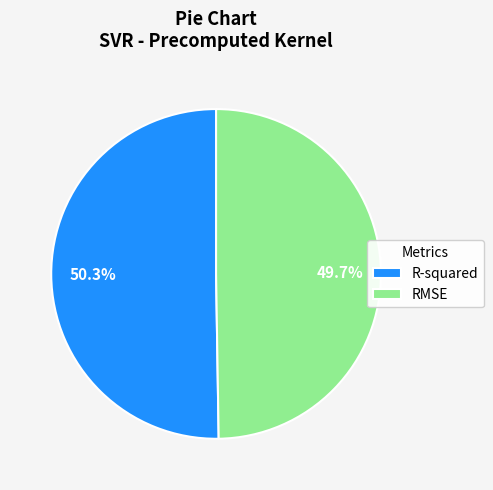

Is there a majority slice in this chart?

Yes